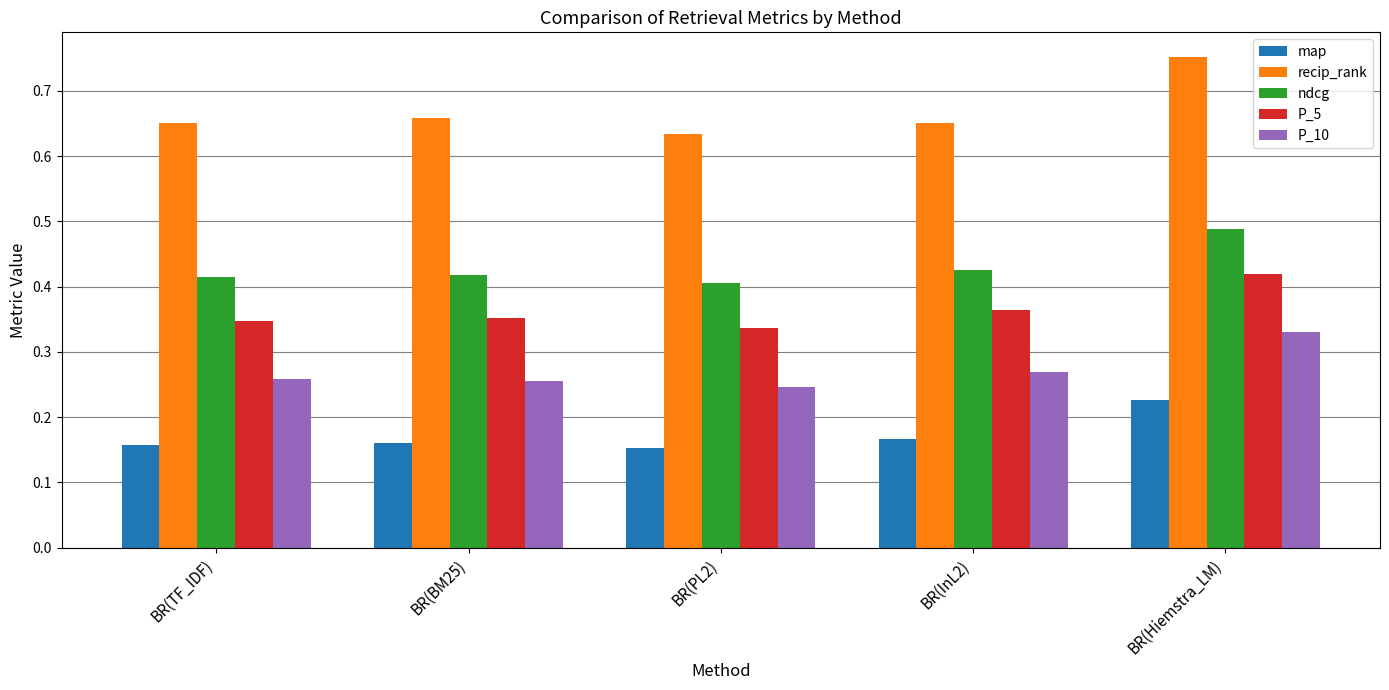

What position from the right is BR(BM25)?

4